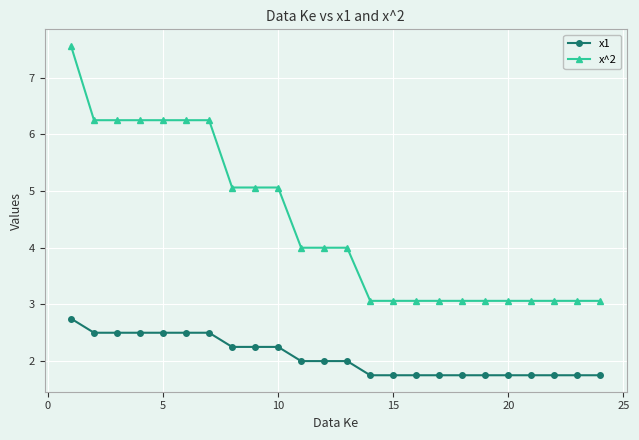

What is the sum of all x1 values?

49.8